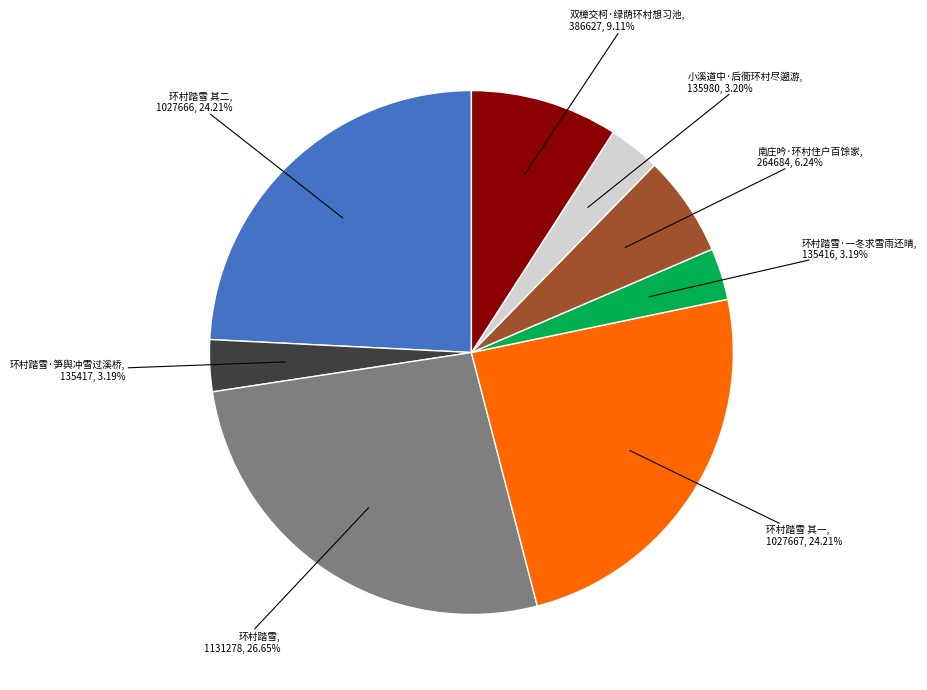

To the nearest percent, what is the average slice percentage?

12%